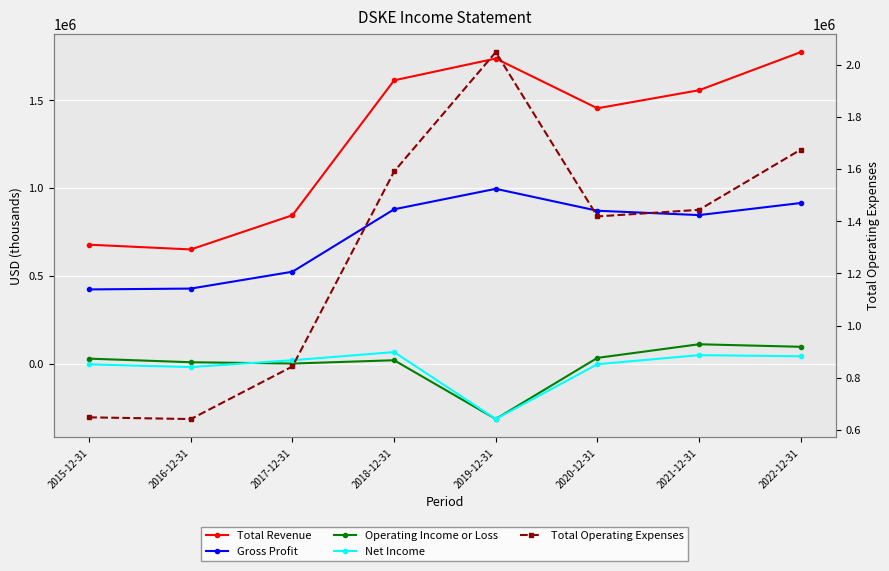

Where is the first local minimum for Gross Profit?

2021-12-31